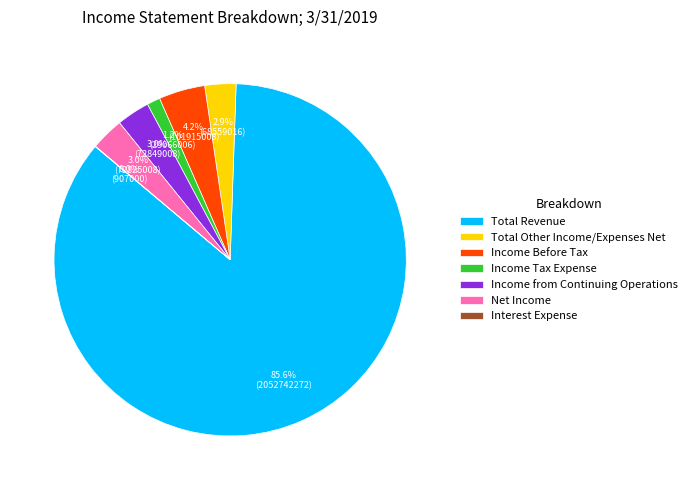

The Total Other Income/Expenses Net slice represents 3% of the pie. True or false?

True